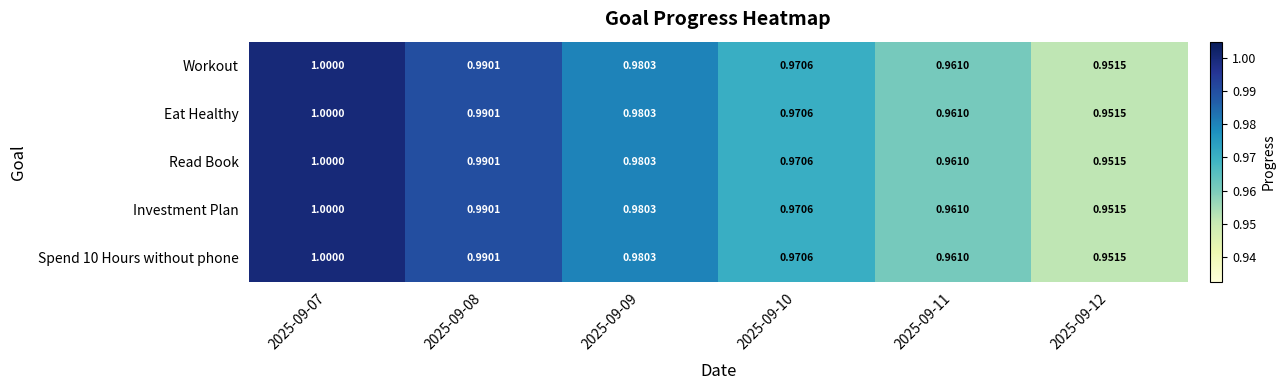

Reading right to left, extract all data points from this chart.

Workout: 2025-09-12=1.0	2025-09-11=1.0	2025-09-10=1.0	2025-09-09=1.0	2025-09-08=1.0	2025-09-07=1.0
Eat Healthy: 2025-09-12=1.0	2025-09-11=1.0	2025-09-10=1.0	2025-09-09=1.0	2025-09-08=1.0	2025-09-07=1.0
Read Book: 2025-09-12=1.0	2025-09-11=1.0	2025-09-10=1.0	2025-09-09=1.0	2025-09-08=1.0	2025-09-07=1.0
Investment Plan: 2025-09-12=1.0	2025-09-11=1.0	2025-09-10=1.0	2025-09-09=1.0	2025-09-08=1.0	2025-09-07=1.0
Spend 10 Hours without phone: 2025-09-12=1.0	2025-09-11=1.0	2025-09-10=1.0	2025-09-09=1.0	2025-09-08=1.0	2025-09-07=1.0